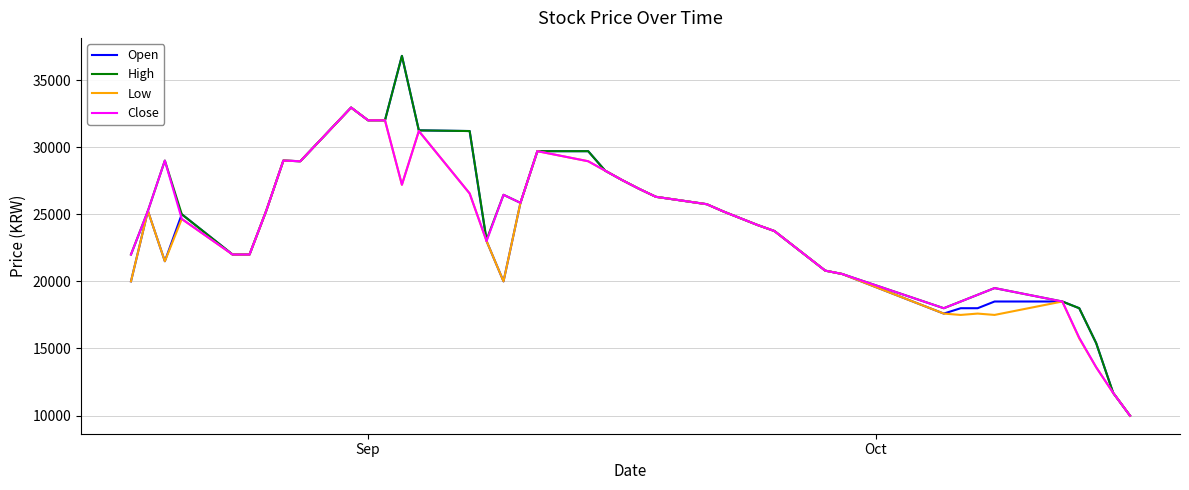

Does the chart have visible grid lines?

Yes